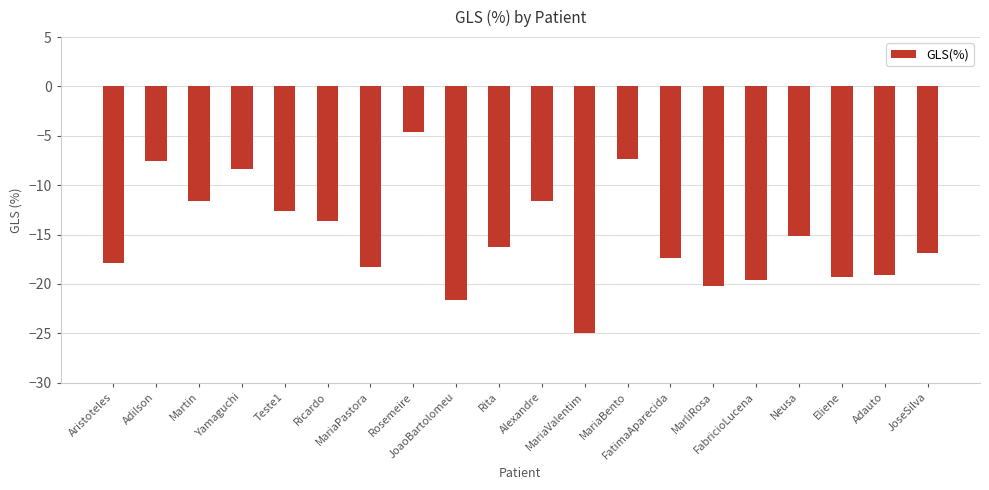

What is the difference between the maximum and minimum values?

20.4